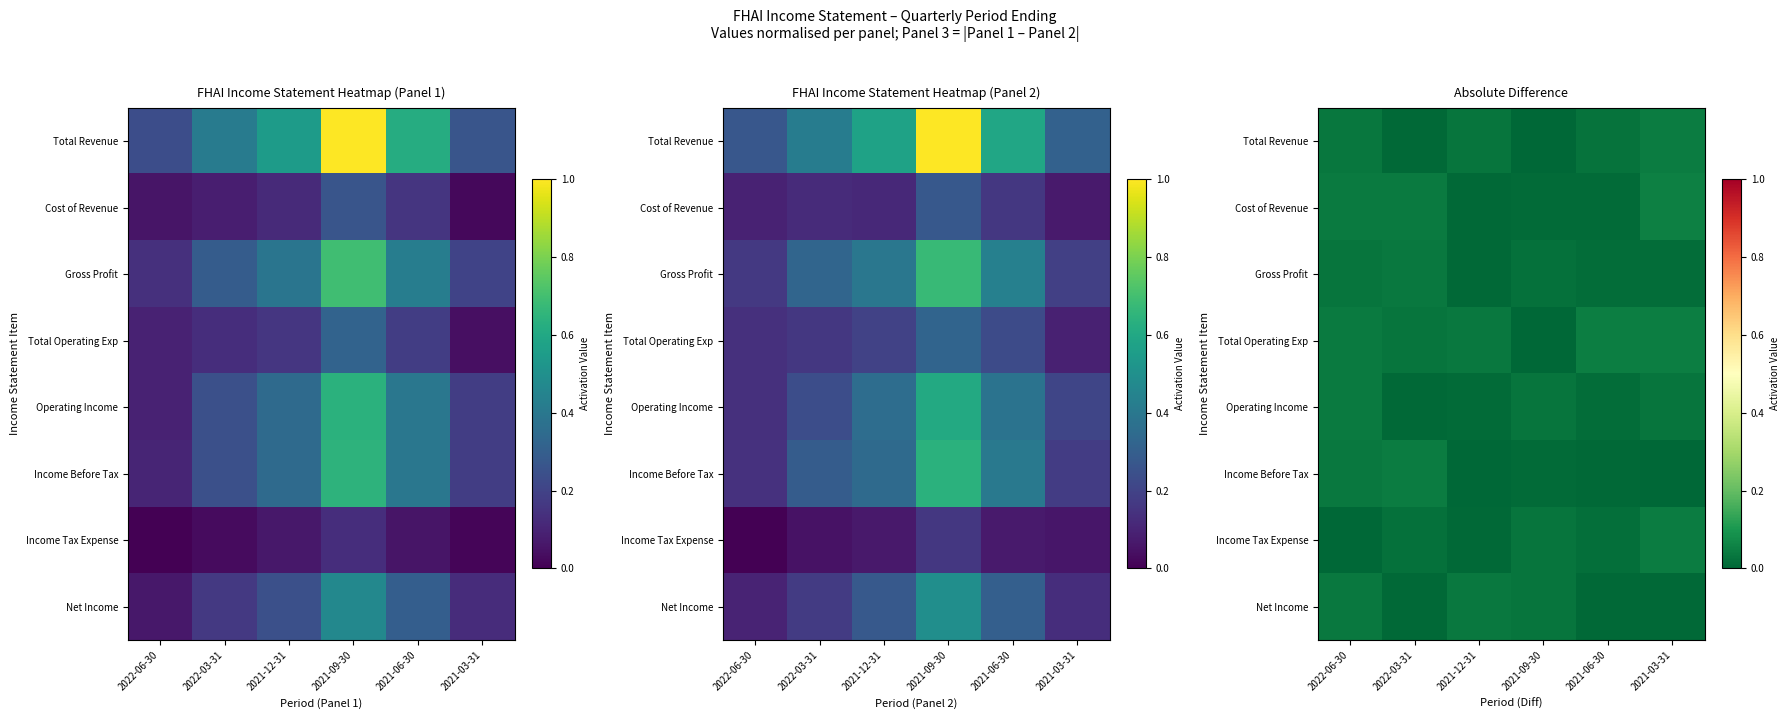

The Gross Profit series shows 0.0 at 2021-03-31. True or false?

False